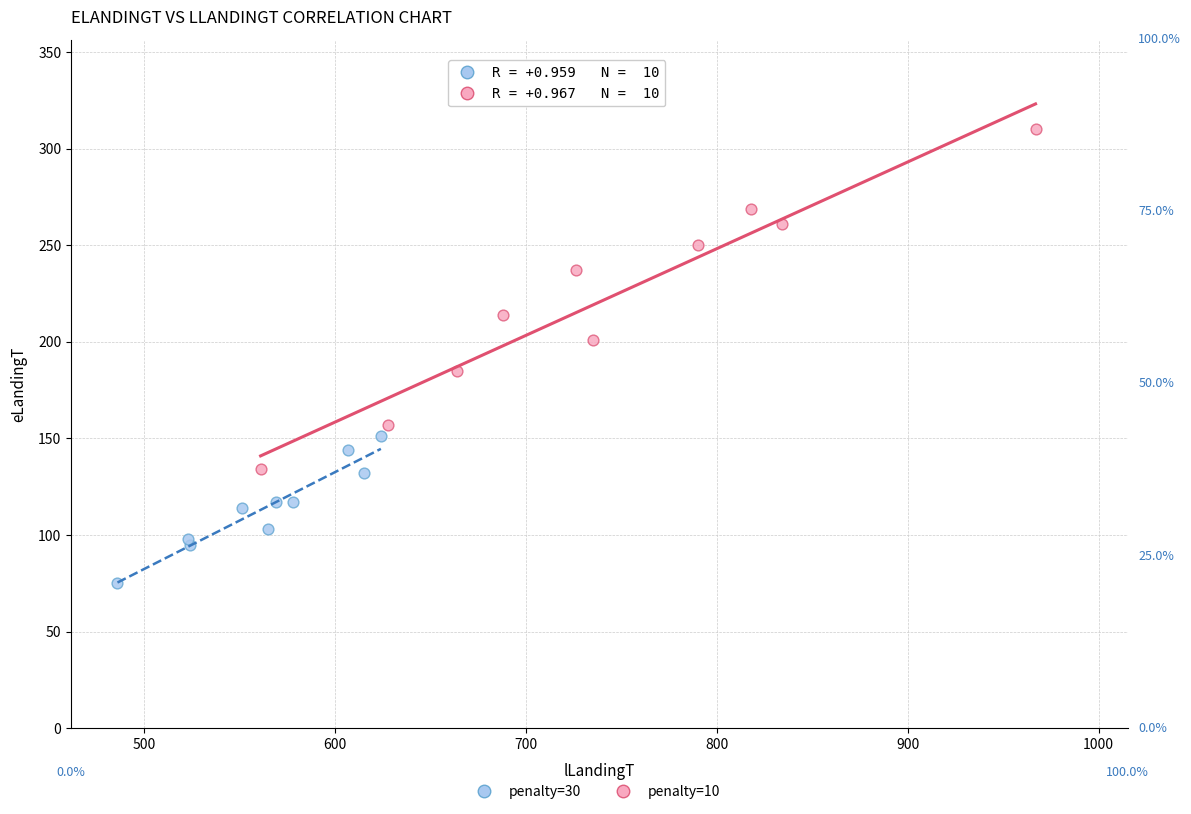

Which series contains the highest Y value?

penalty=10